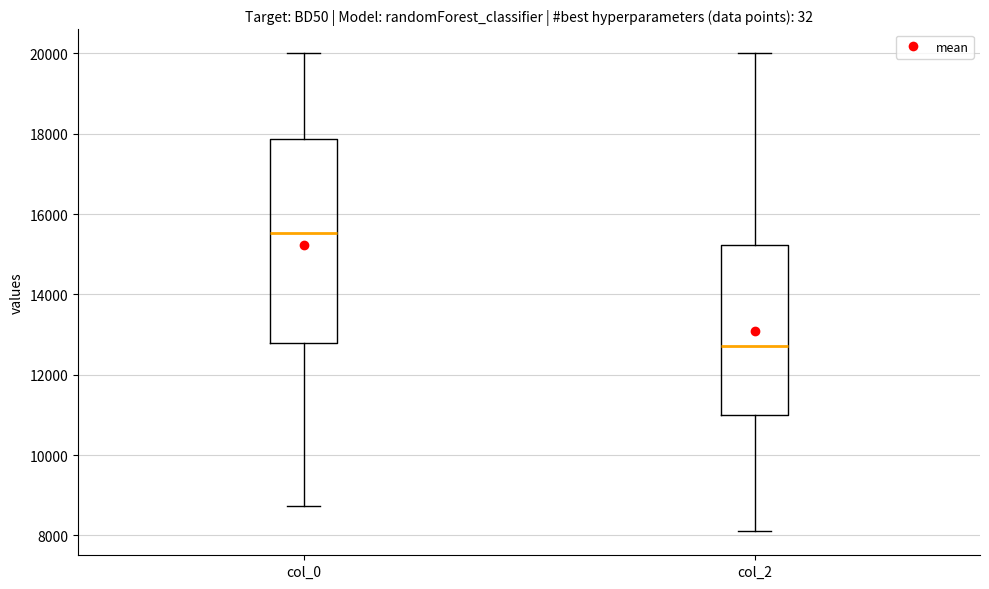

Reading left to right, transcribe this box plot: for each box, give where its median line is, the range the box spans, and where its two whiskers end, as read against the y-axis. The values are not printed on the chart, so give them approximately, as read against the axis.

col_0: median 15600, box 12800 to 17800, whiskers 8800 to 20000
col_2: median 12800, box 11000 to 15200, whiskers 8200 to 20000